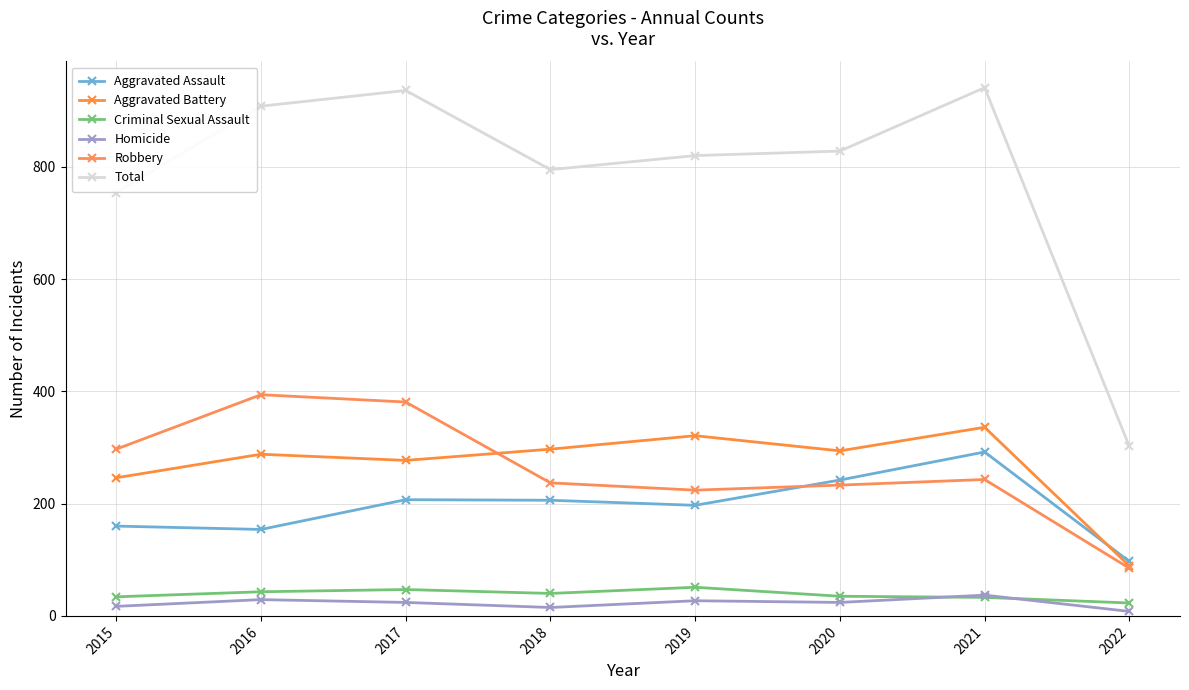

In Aggravated Battery, how many points are higher than both neighbors (excluding endpoints)?

3